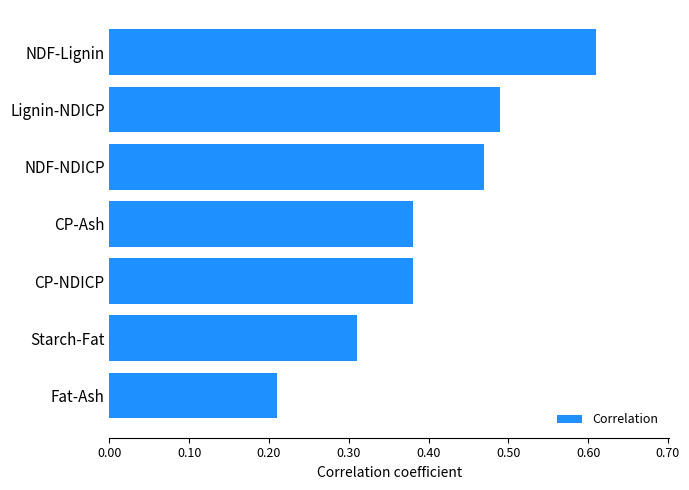

At which category does the chart reach its minimum across all series?

Fat-Ash